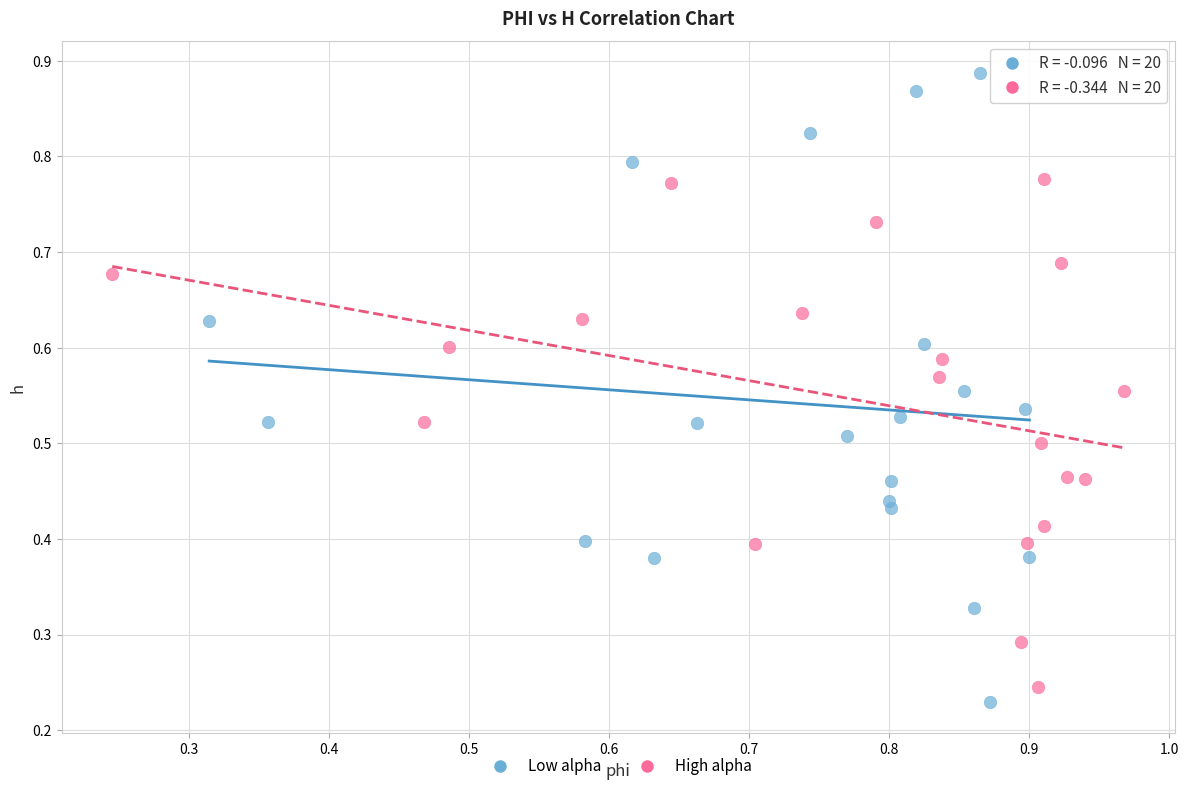

Which series reaches the maximum Y coordinate?

Low alpha